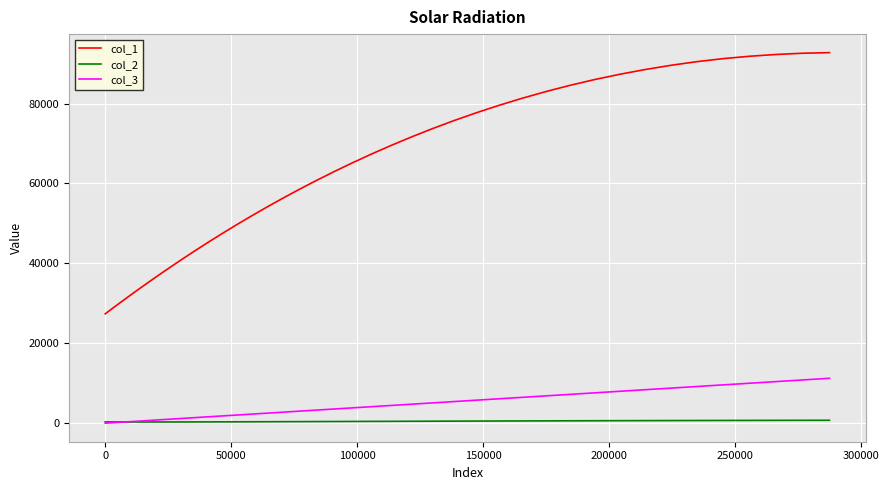

Which series has the largest total across all categories?

col_1